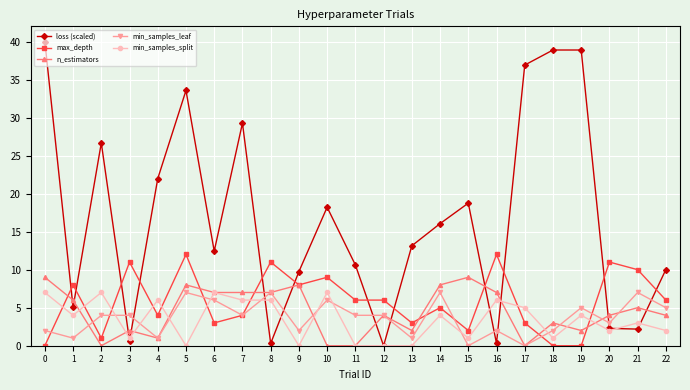

True or false: min_samples_split has more than 1 points higher than both neighbors.

True